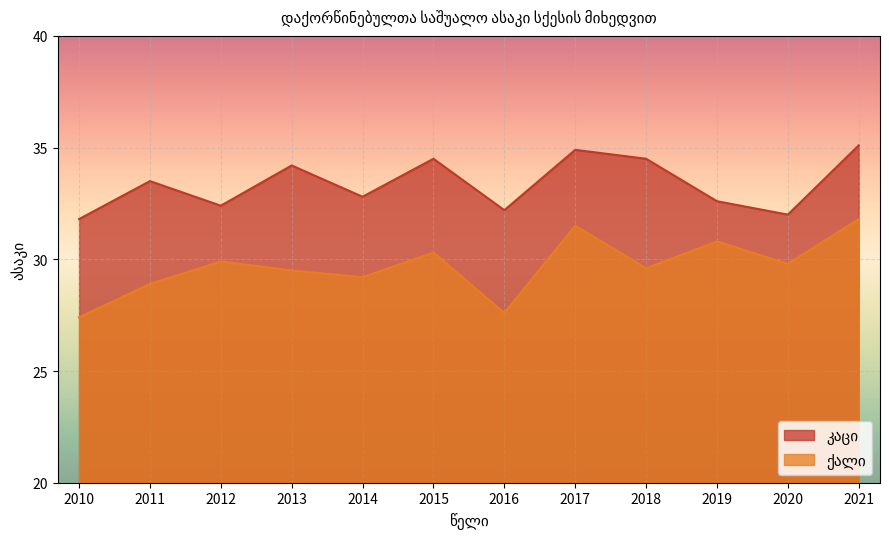

Where is the first local minimum for ქალი?

2014